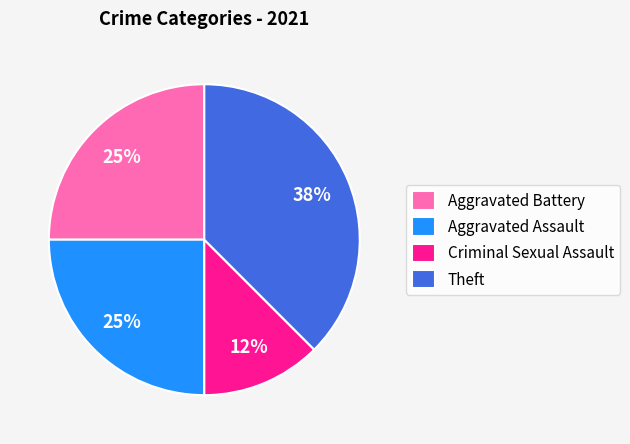

To the nearest percent, what percentage of the pie is Aggravated Battery?

25%